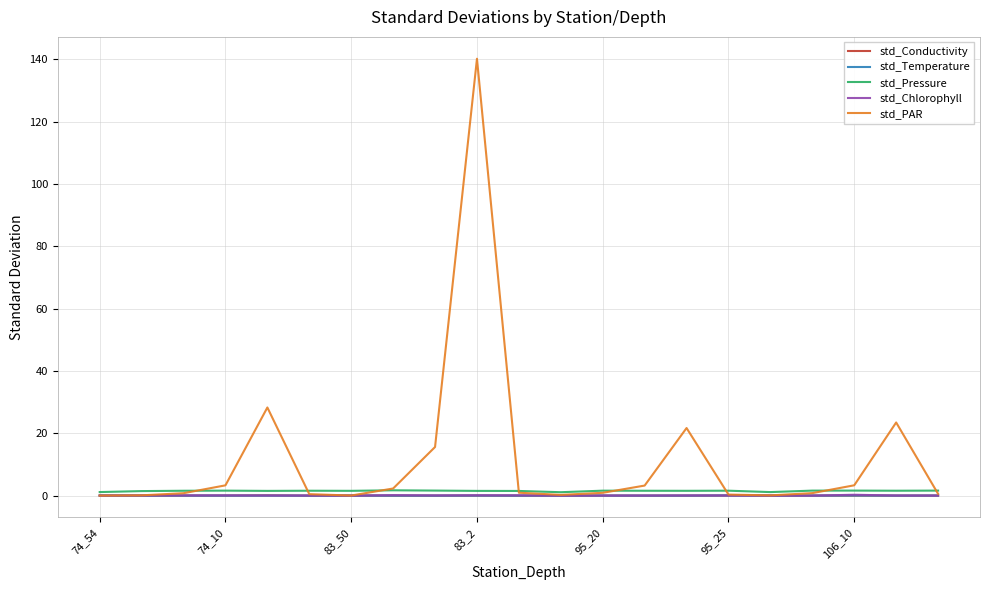

True or false: std_Conductivity has more than 2 points higher than both neighbors.

True